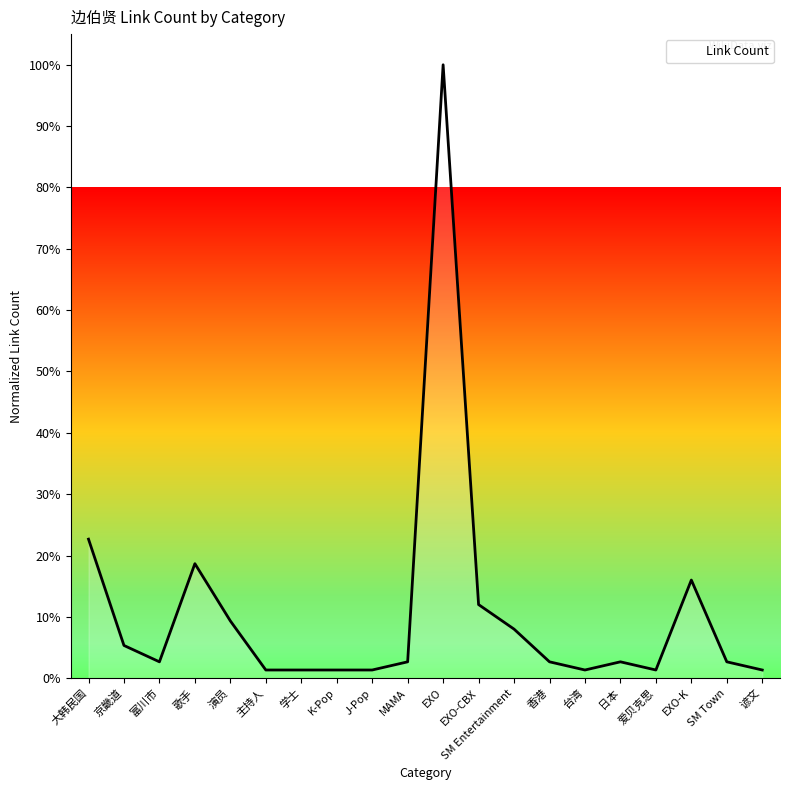

The value at EXO is 38.0. True or false?

False